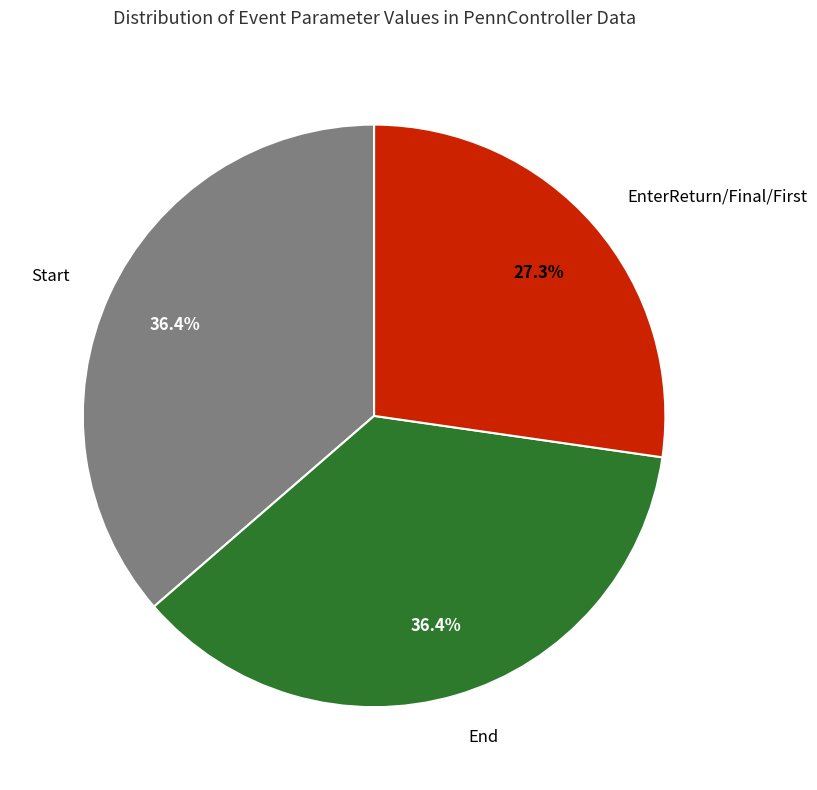

Is there any slice that represents more than half of the pie?

No